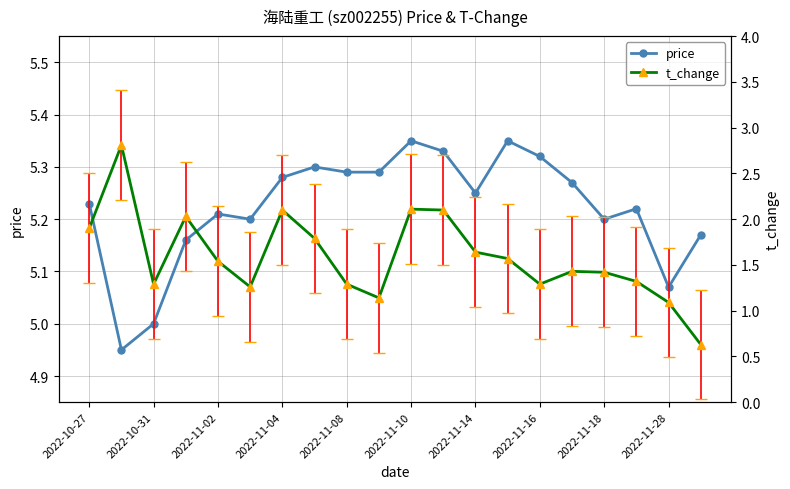

Is this an area chart (filled region under the line)?

No